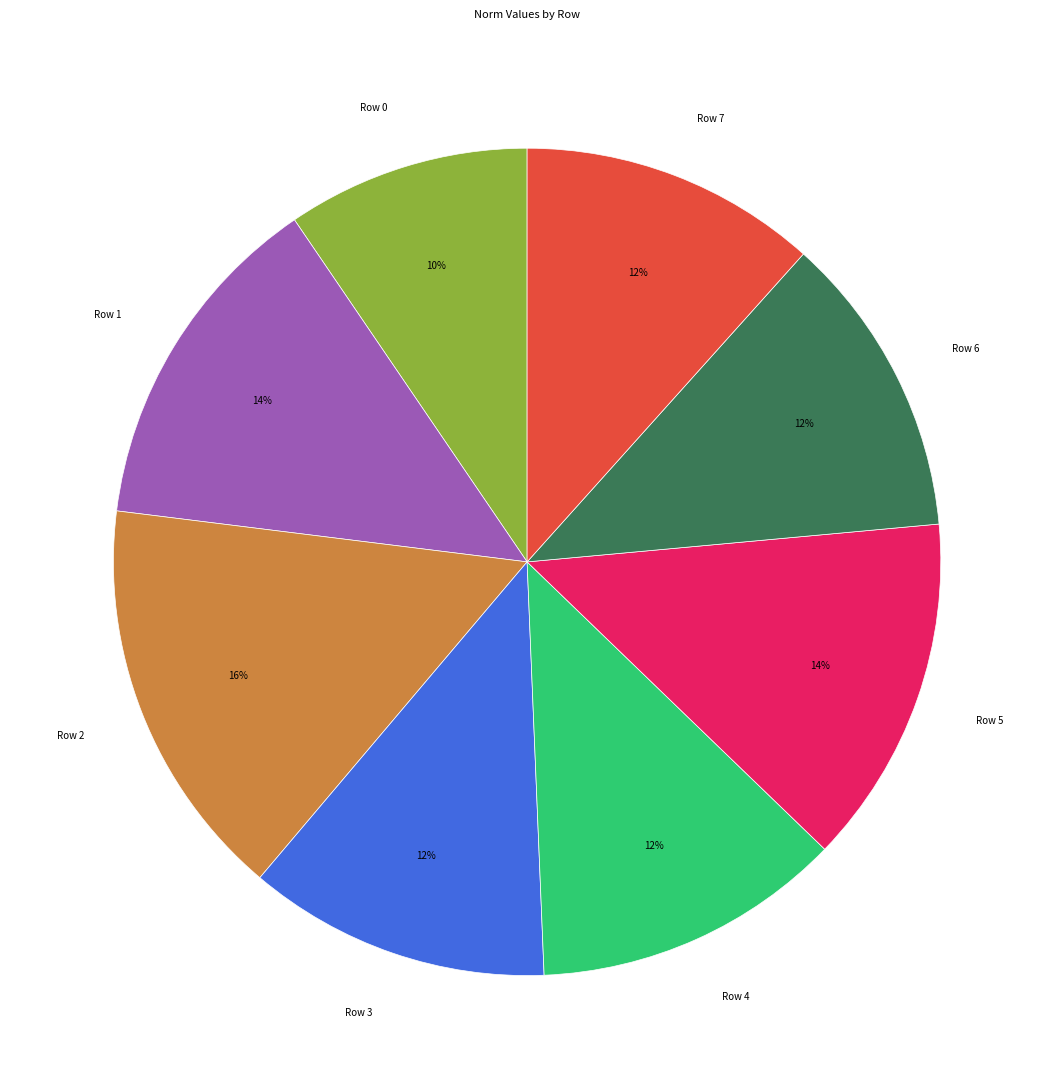

To the nearest percent, what portion does Row 1 represent?

14%